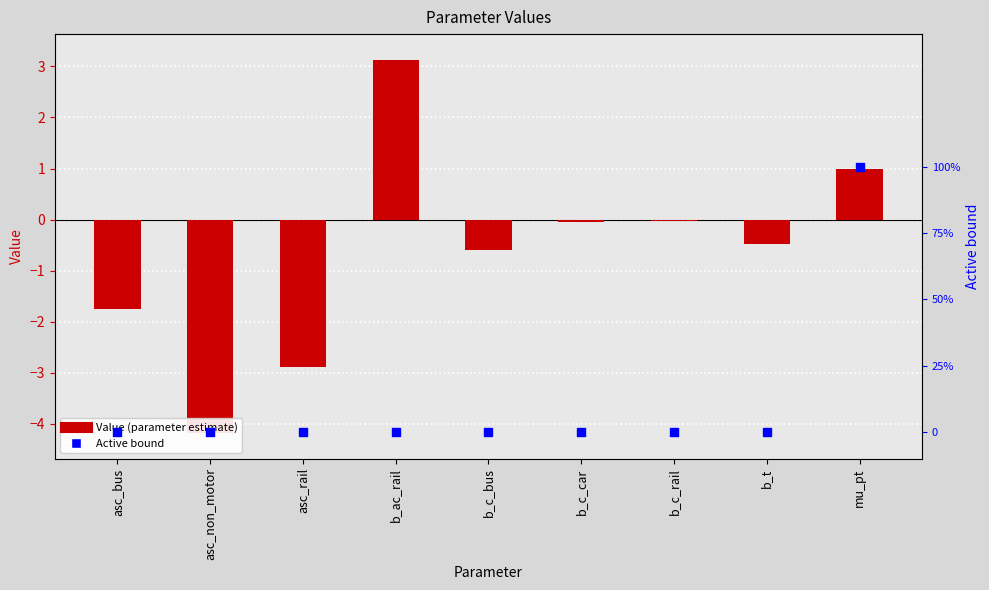

Which series contains the highest Y value?

Value